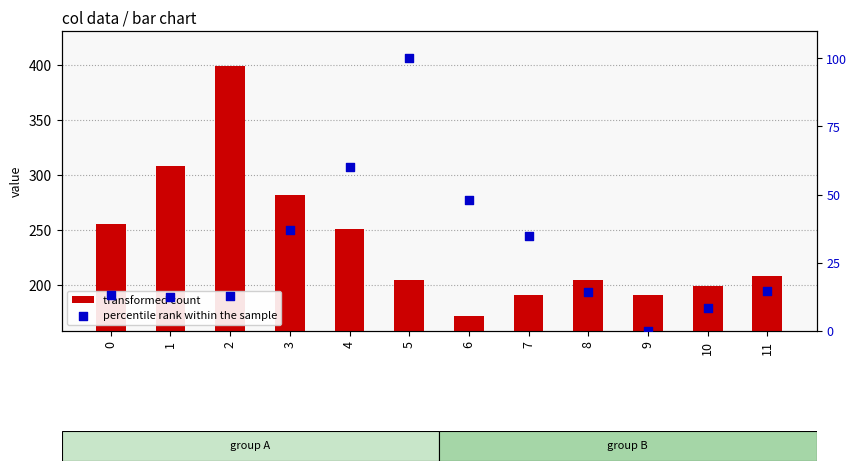

At which category is the sum across all series the highest?

2